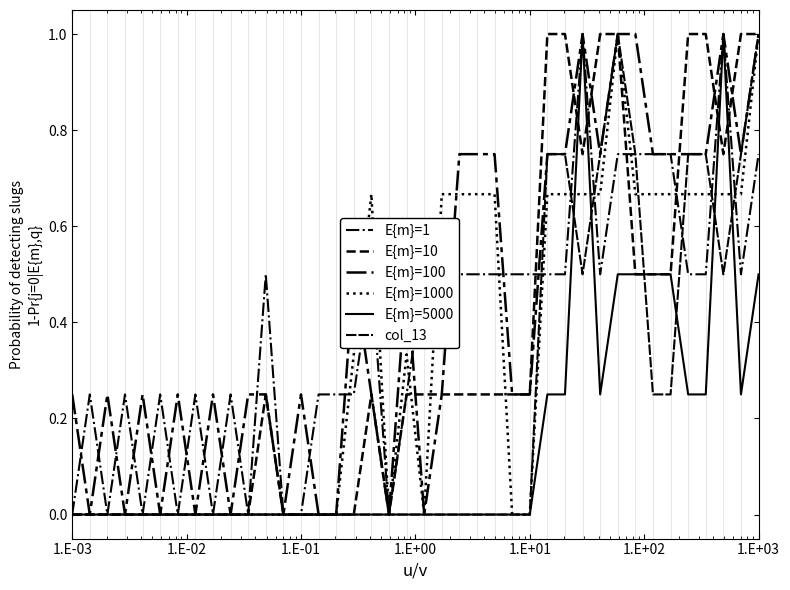

Is this an area chart (filled region under the line)?

No